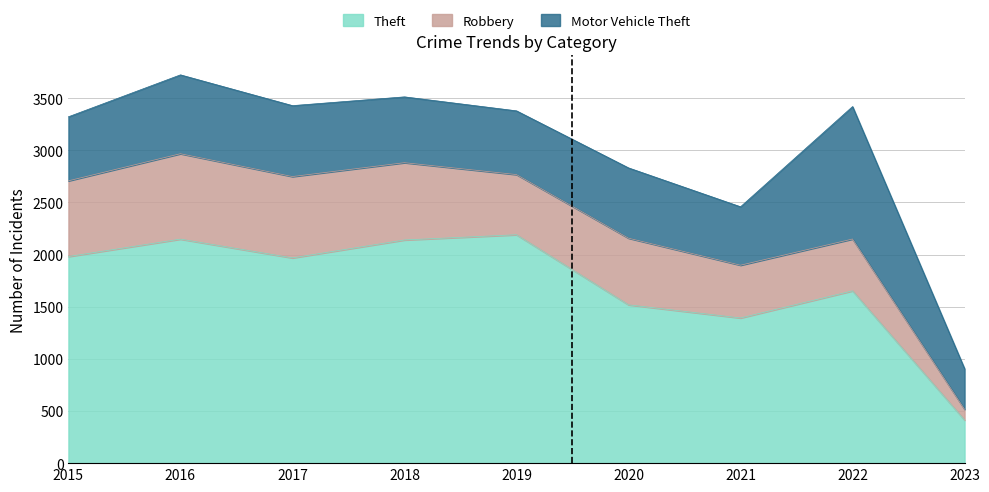

The value of Robbery at 2019 is 983. True or false?

False